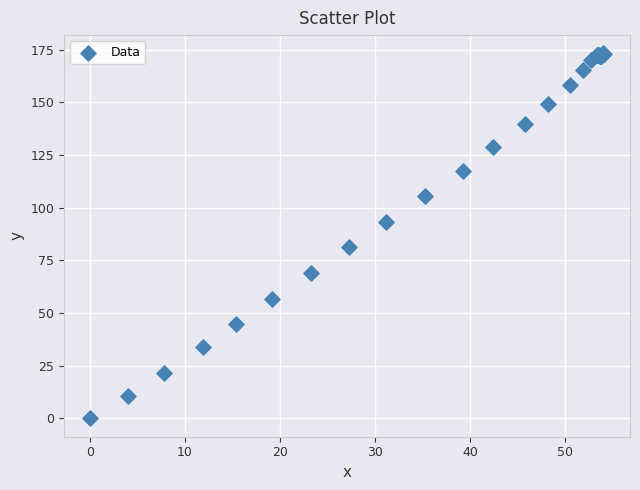

What Y value in the scatter plot is closest to 86?

81.2